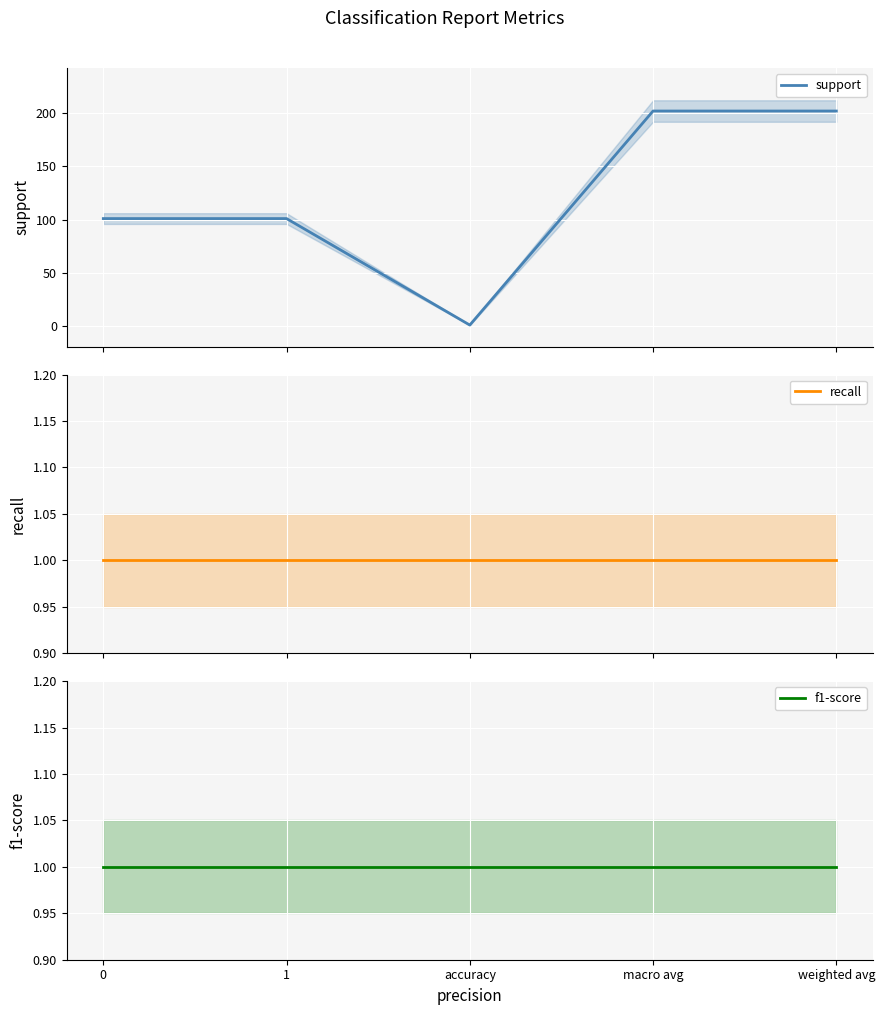

What is the sum of all recall values?

5